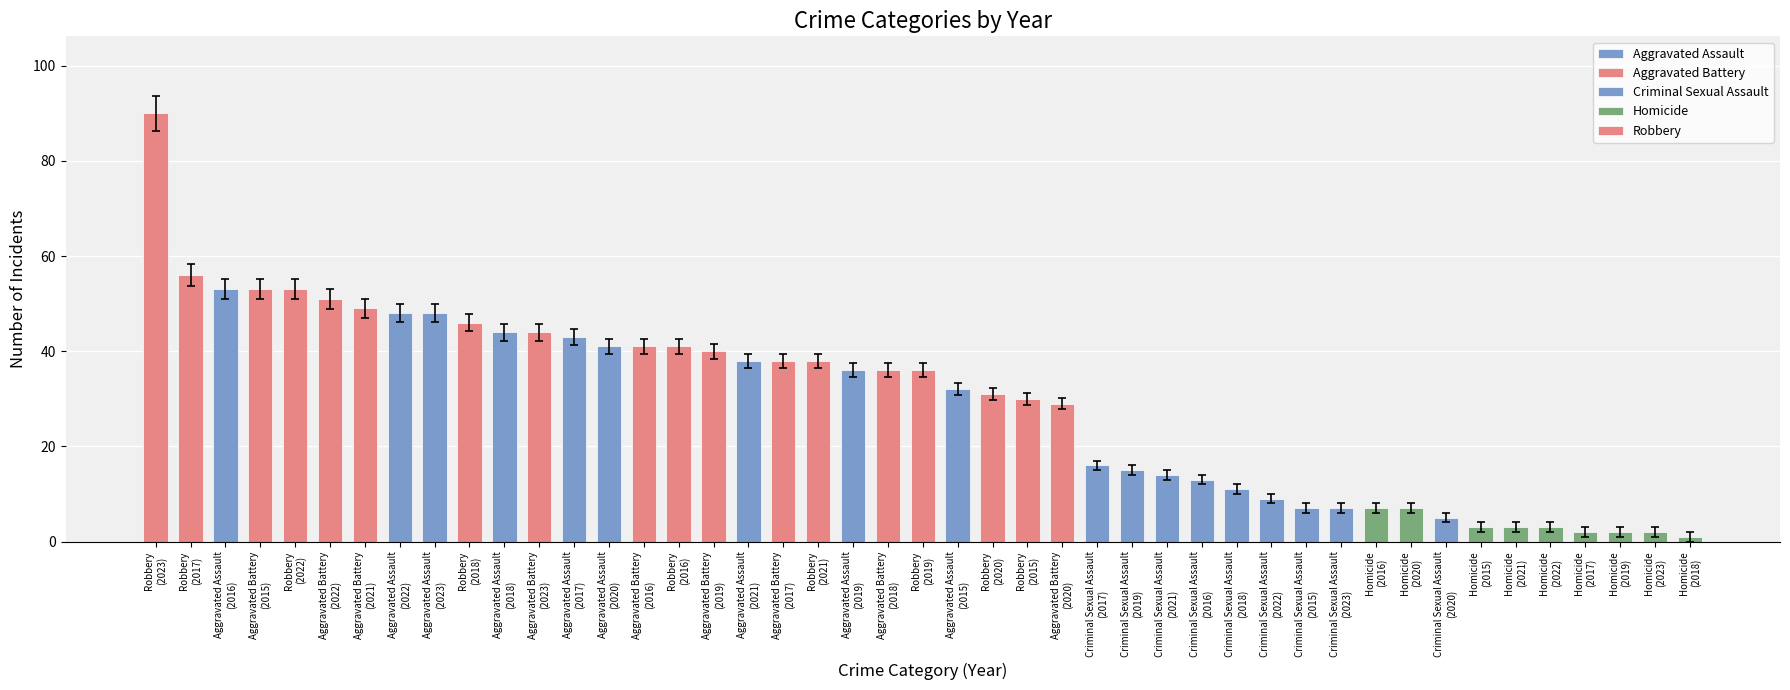

Does the chart contain stacked bars?

No